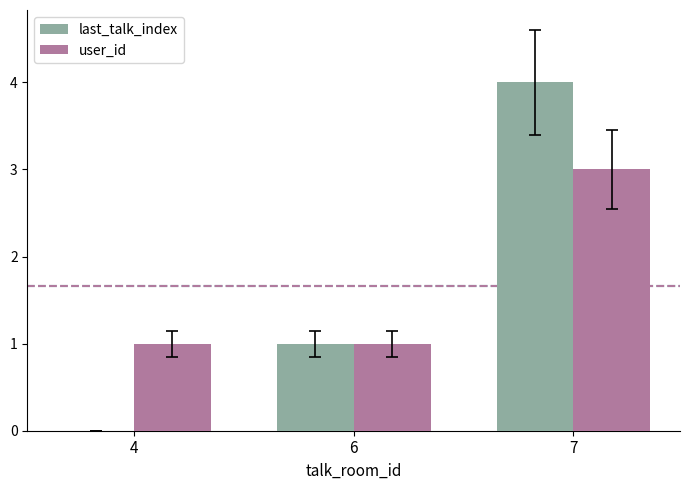

What value does the user_id series have at 7?

3